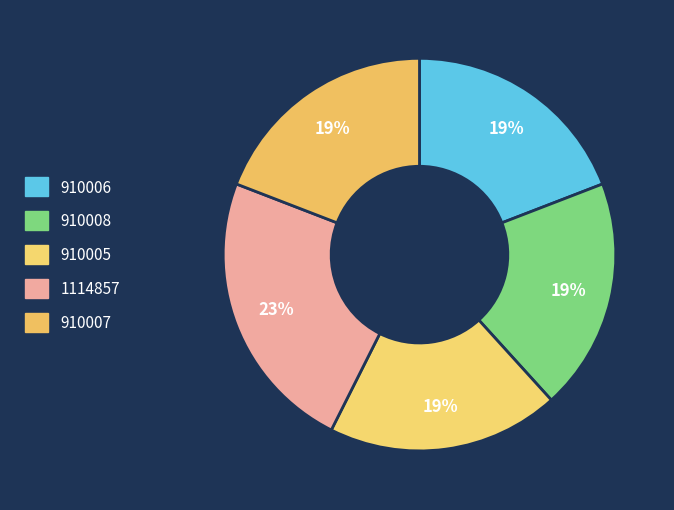

To the nearest percent, what is the average slice percentage?

20%